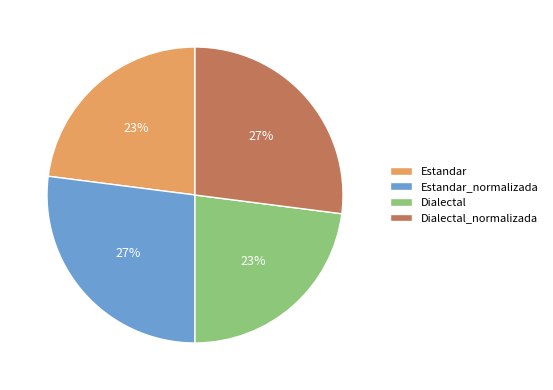

Is there a majority slice in this chart?

No